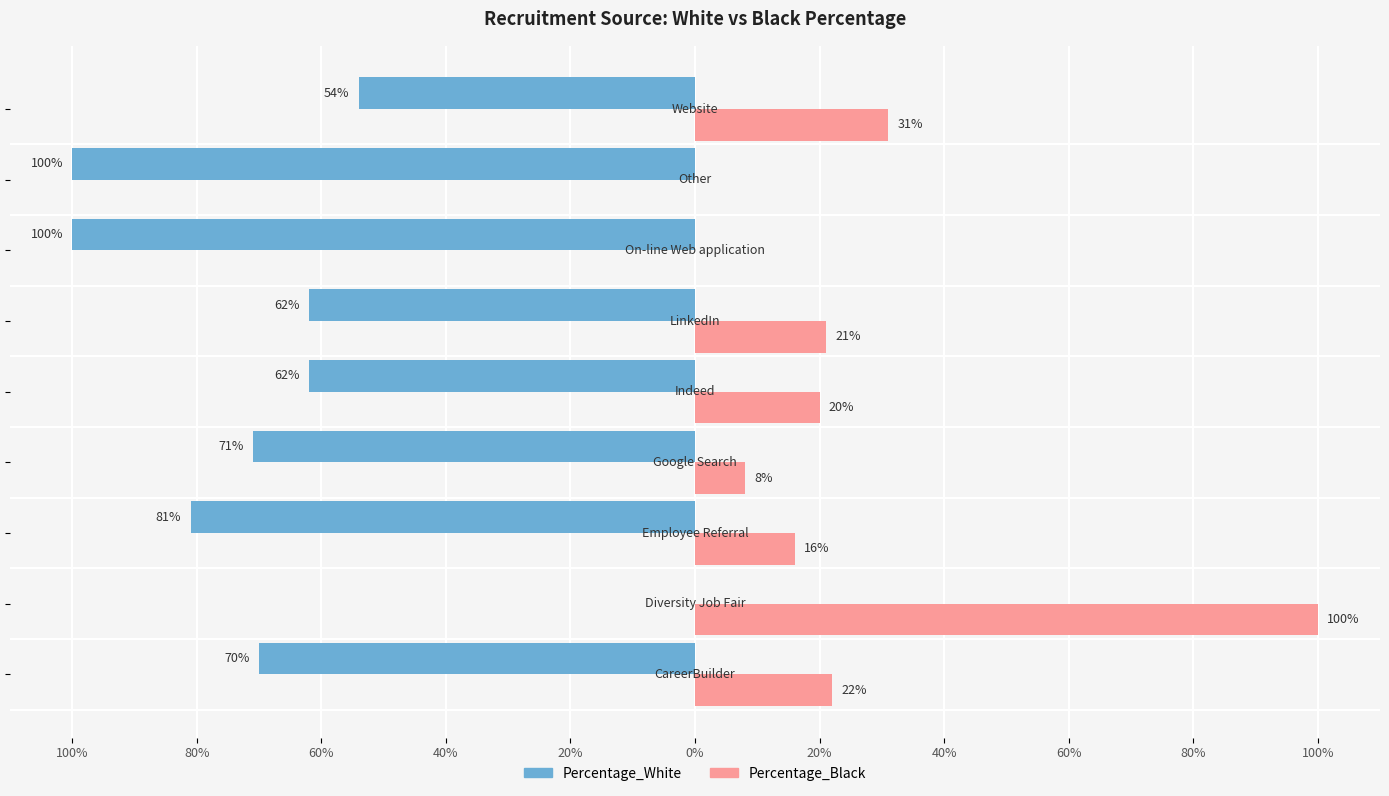

What are all the series names shown in the legend?

Percentage_White, Percentage_Black